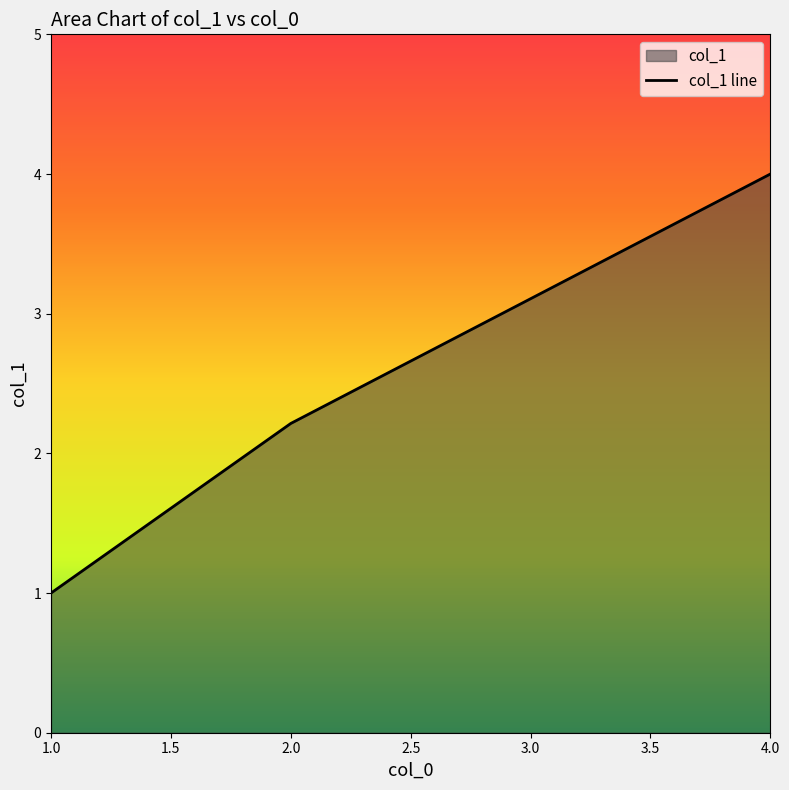

What is the greatest value displayed?

4.0